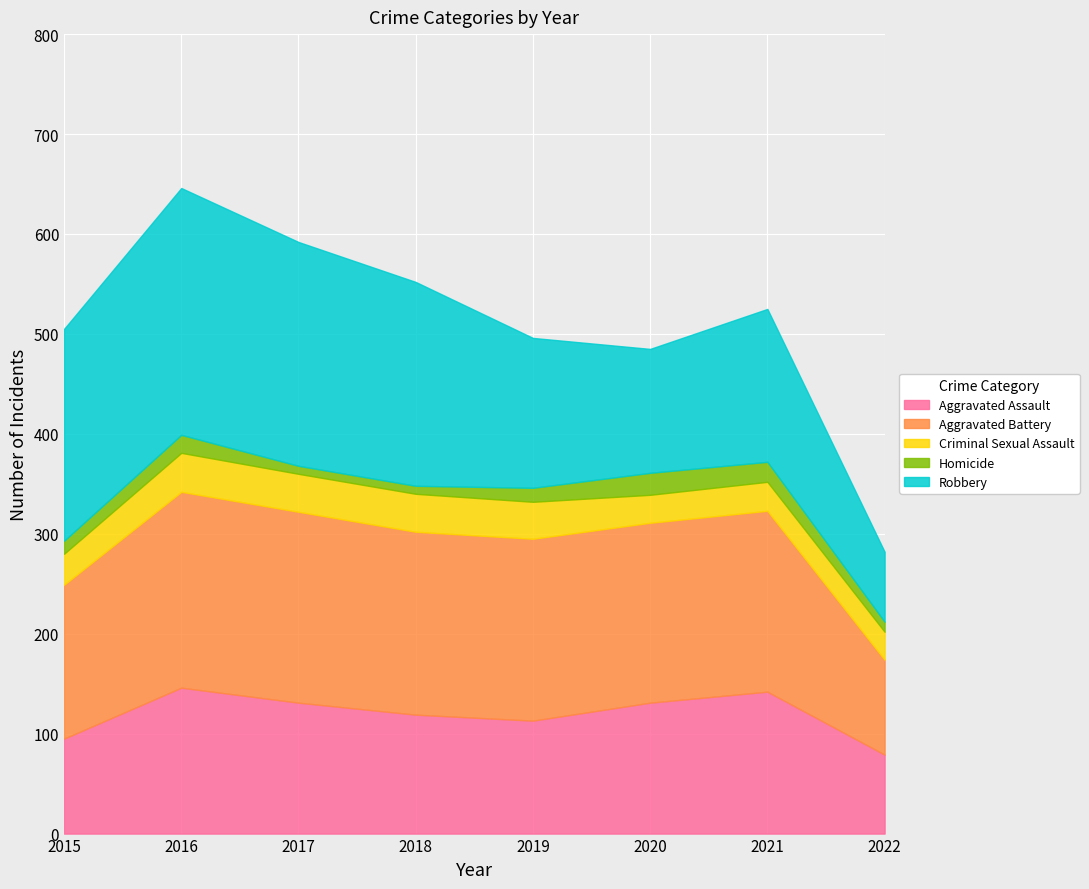

True or false: Criminal Sexual Assault and Robbery cross at least once.

False